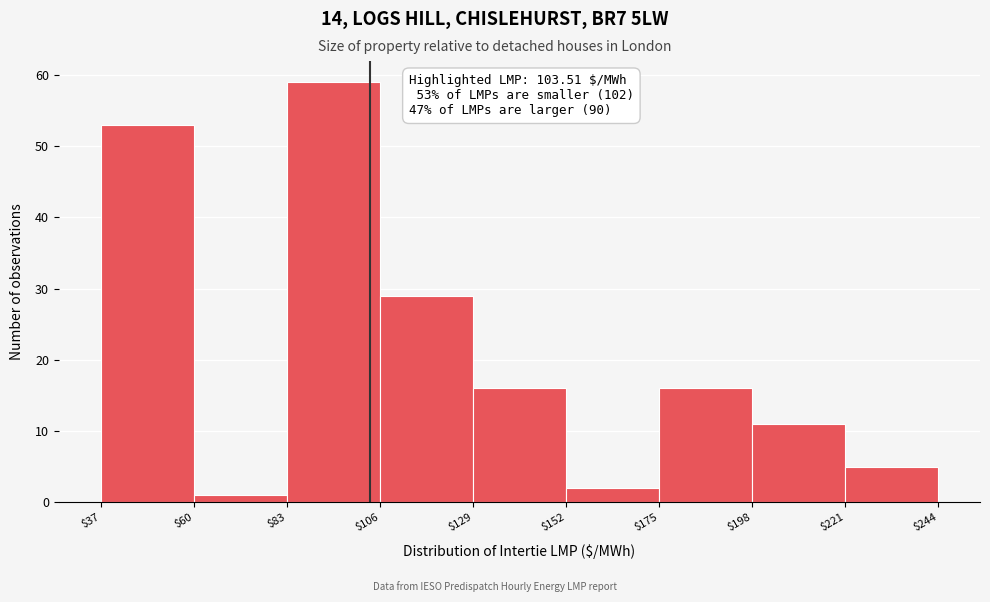

Which range on the x-axis has the tallest bar?

$83 to $106